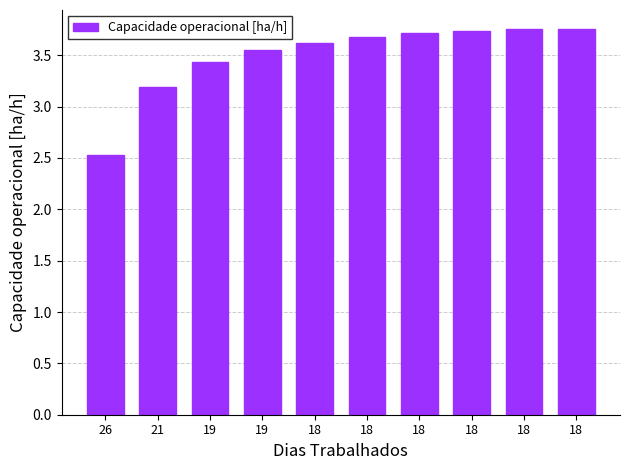

Does the chart contain stacked bars?

No